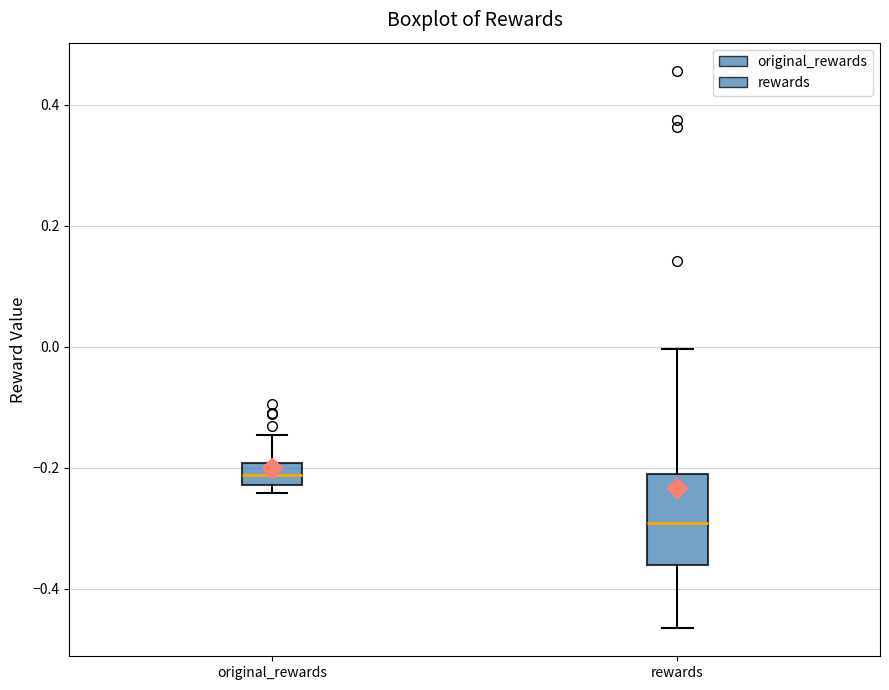

Which box is the tallest, from its lower edge to its upper edge?

rewards